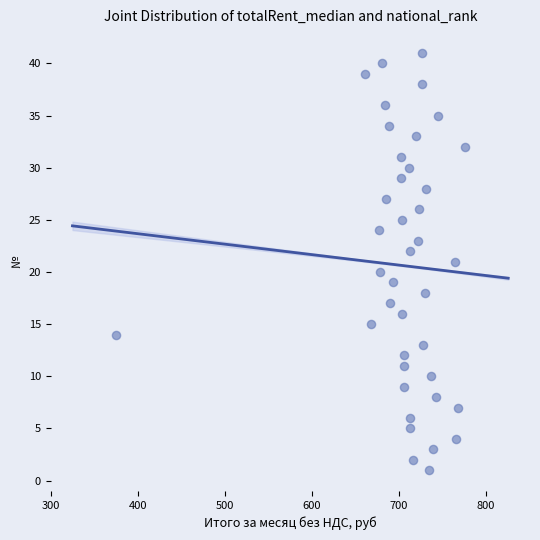

What is the range of Y values (max minus min)?

40